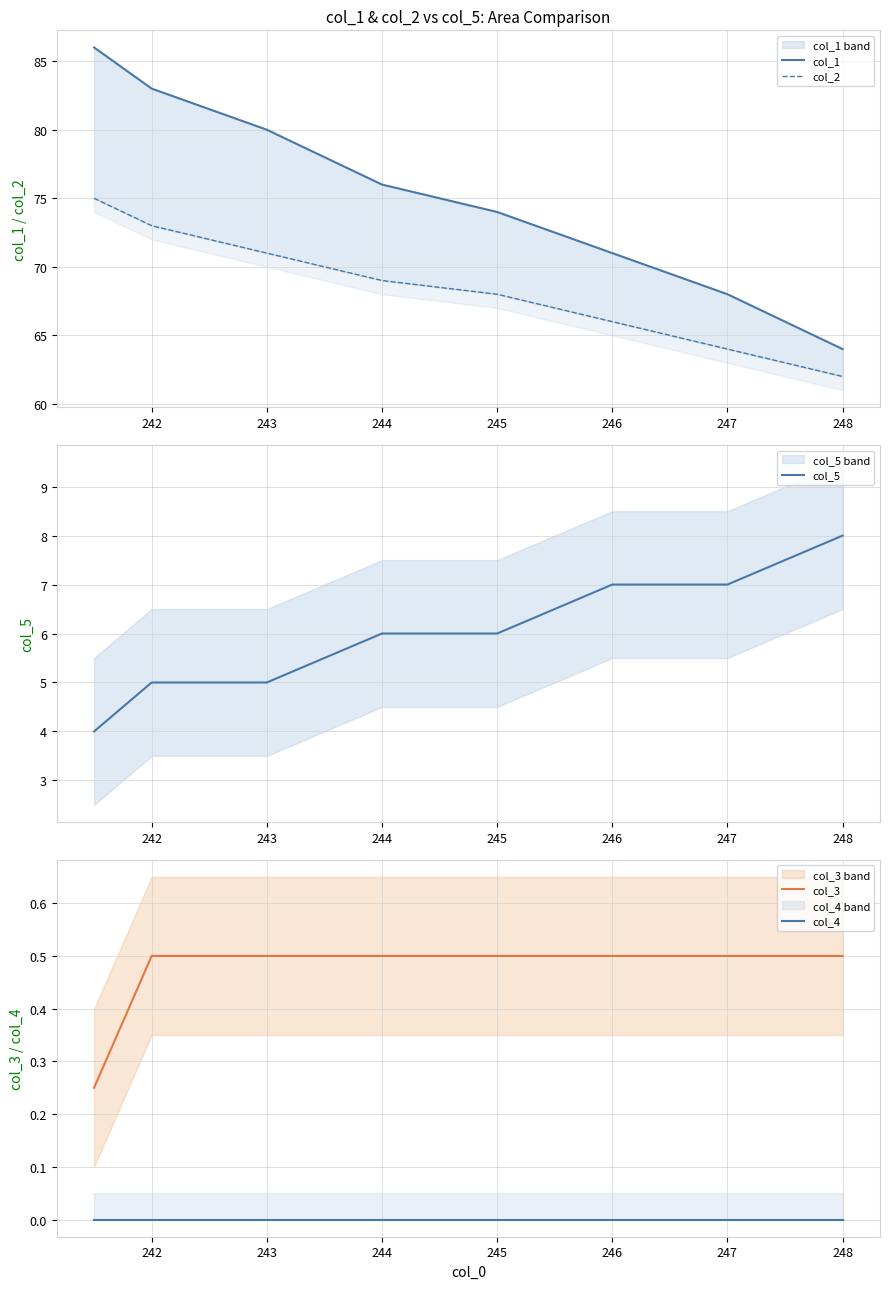

The value of col_5 at 243 is 5. True or false?

True